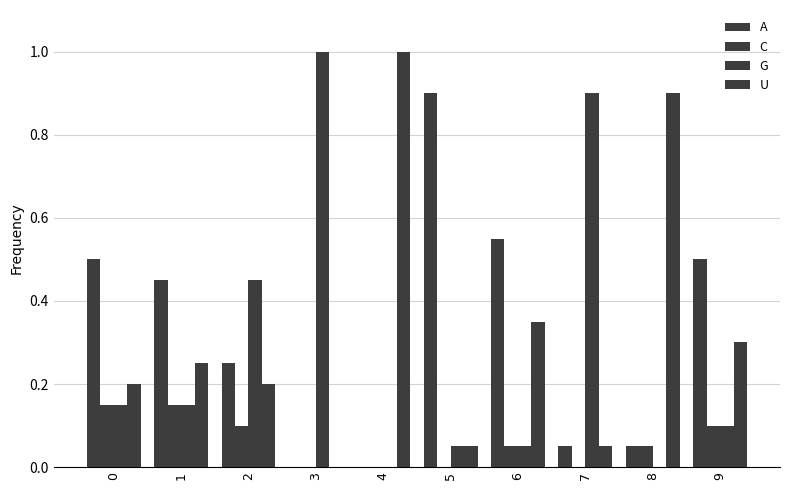

What is the value of the U bar at the 2nd from the left?

0.2